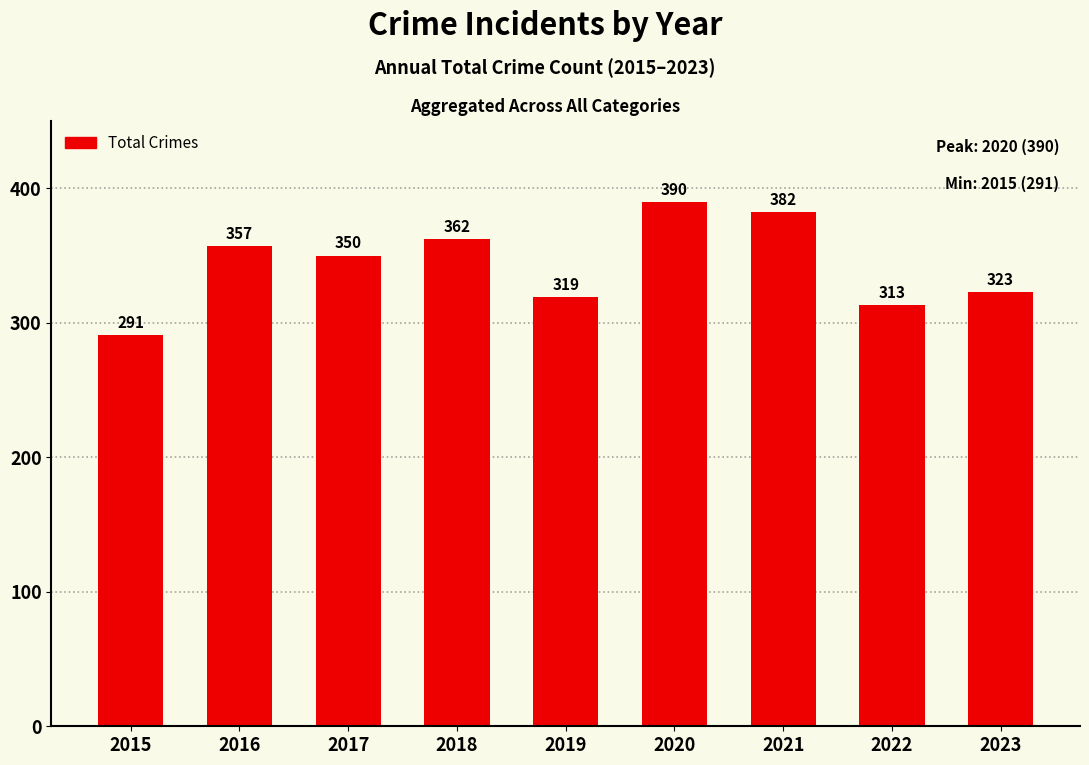

Reading right to left, transcribe all the data shown in this chart.

2023=323	2022=313	2021=382	2020=390	2019=319	2018=362	2017=350	2016=357	2015=291